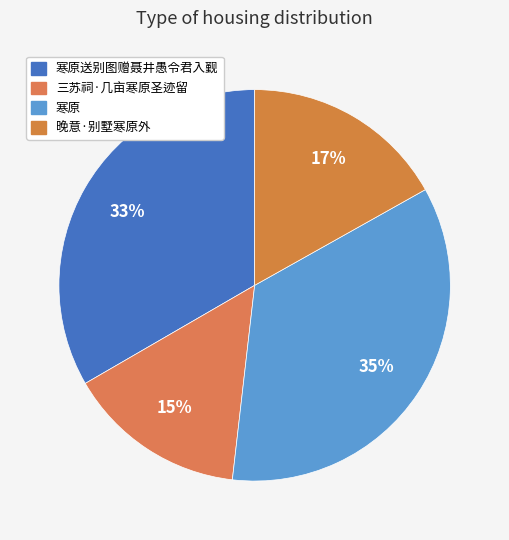

Is there a majority slice in this chart?

No